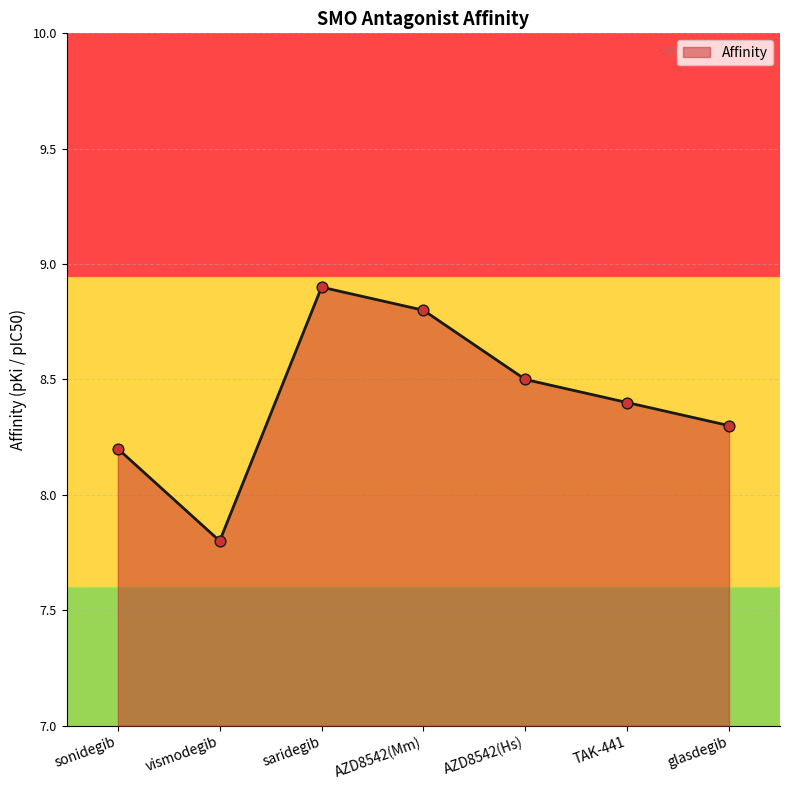

What is the change in value from TAK-441 to glasdegib?

-0.1